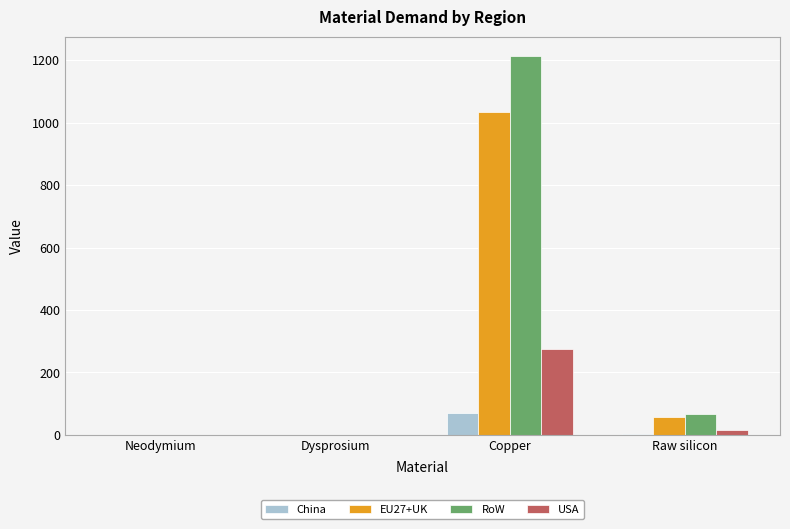

Which series changed the most between Neodymium and Copper?

RoW